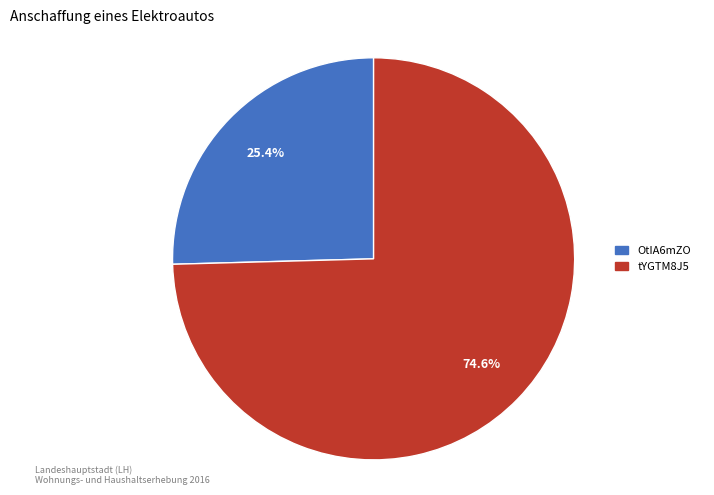

How many slices are in this pie chart?

2